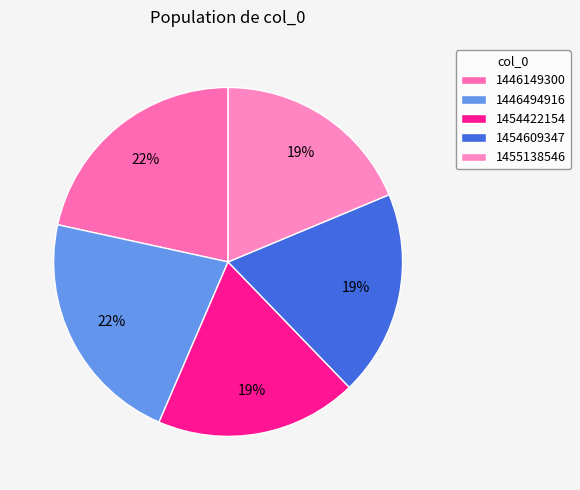

Is it true that 1454609347 is 32% of the pie?

False